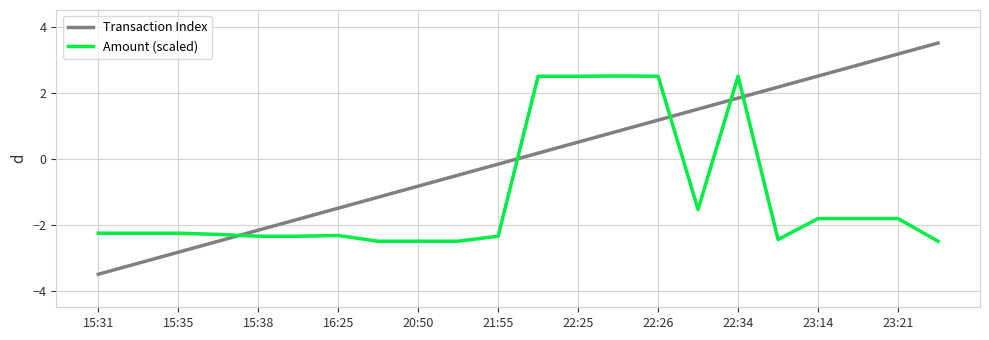

Does the chart display data point markers on the line(s)?

No